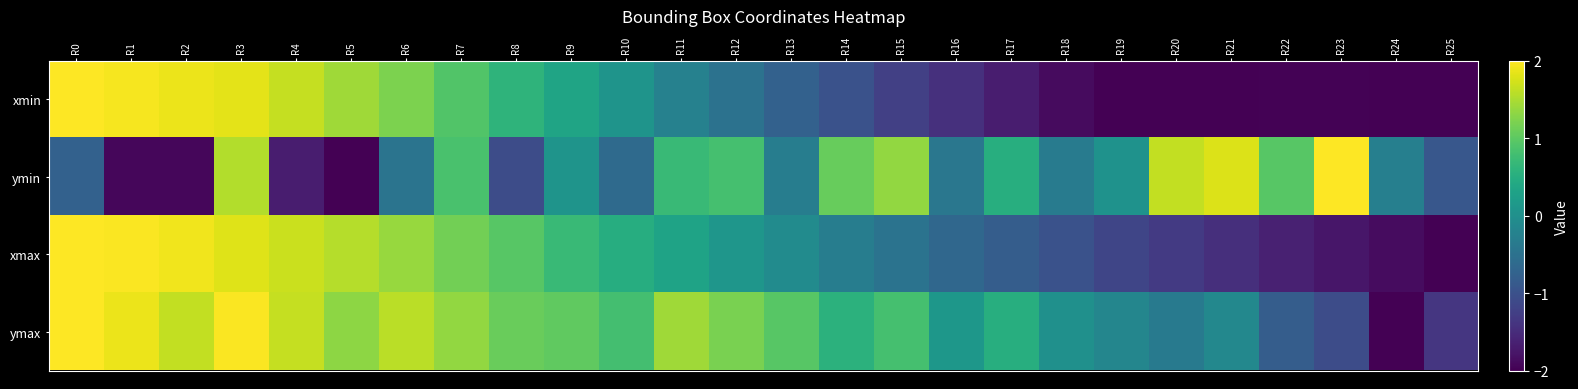

Reading right to left, what are all the values shown in this chart?

xmin: R25=-2.0	R24=-2.0	R23=-2.0	R22=-2.0	R21=-2.0	R20=-2.0	R19=-2.0	R18=-1.9	R17=-1.7	R16=-1.5	R15=-1.2	R14=-1.0	R13=-0.8	R12=-0.5	R11=-0.2	R10=0.1	R9=0.3	R8=0.6	R7=0.9	R6=1.2	R5=1.4	R4=1.7	R3=1.8	R2=1.9	R1=1.9	R0=2.0
ymin: R25=-0.9	R24=-0.3	R23=2.0	R22=1.0	R21=1.8	R20=1.6	R19=0.0	R18=-0.3	R17=0.5	R16=-0.4	R15=1.4	R14=1.1	R13=-0.3	R12=0.8	R11=0.7	R10=-0.6	R9=0.1	R8=-1.1	R7=0.8	R6=-0.5	R5=-2.0	R4=-1.7	R3=1.5	R2=-1.9	R1=-1.9	R0=-0.8
xmax: R25=-2.0	R24=-1.9	R23=-1.8	R22=-1.6	R21=-1.5	R20=-1.3	R19=-1.2	R18=-1.0	R17=-0.8	R16=-0.7	R15=-0.5	R14=-0.3	R13=-0.1	R12=0.1	R11=0.3	R10=0.5	R9=0.7	R8=1.0	R7=1.1	R6=1.4	R5=1.5	R4=1.7	R3=1.8	R2=1.9	R1=2.0	R0=2.0
ymax: R25=-1.4	R24=-2.0	R23=-1.1	R22=-0.8	R21=-0.1	R20=-0.4	R19=-0.2	R18=0.0	R17=0.5	R16=0.1	R15=0.8	R14=0.6	R13=1.0	R12=1.2	R11=1.4	R10=0.8	R9=1.0	R8=1.1	R7=1.4	R6=1.6	R5=1.3	R4=1.7	R3=2.0	R2=1.6	R1=1.9	R0=2.0